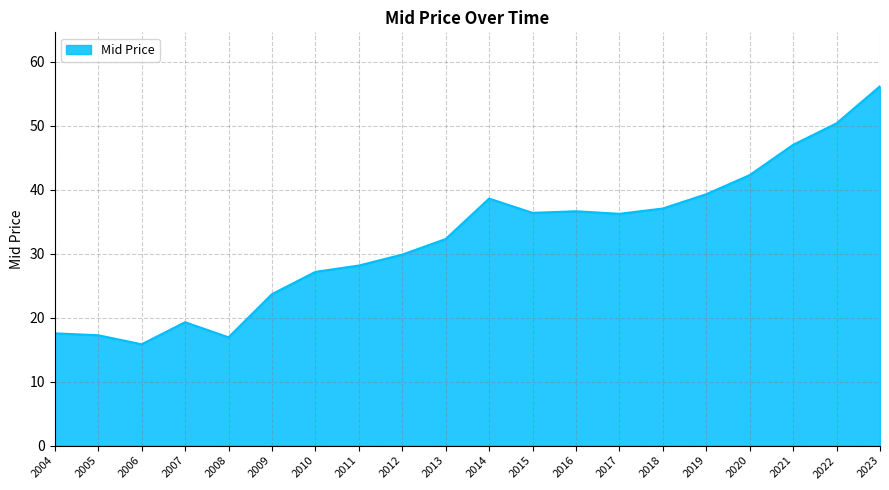

At which category does the chart reach its peak across all series?

2023